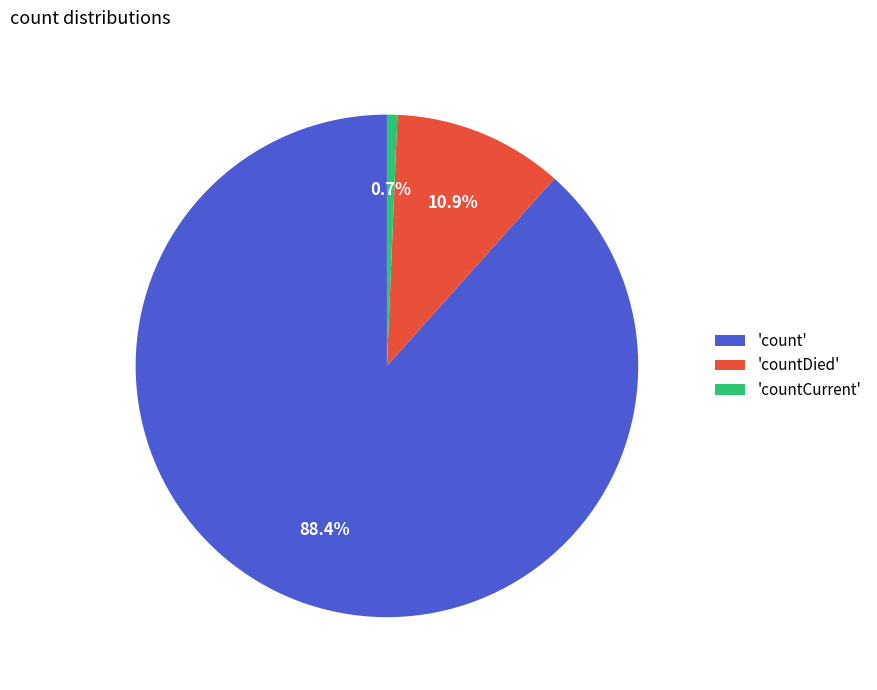

How many slices are in this pie chart?

3